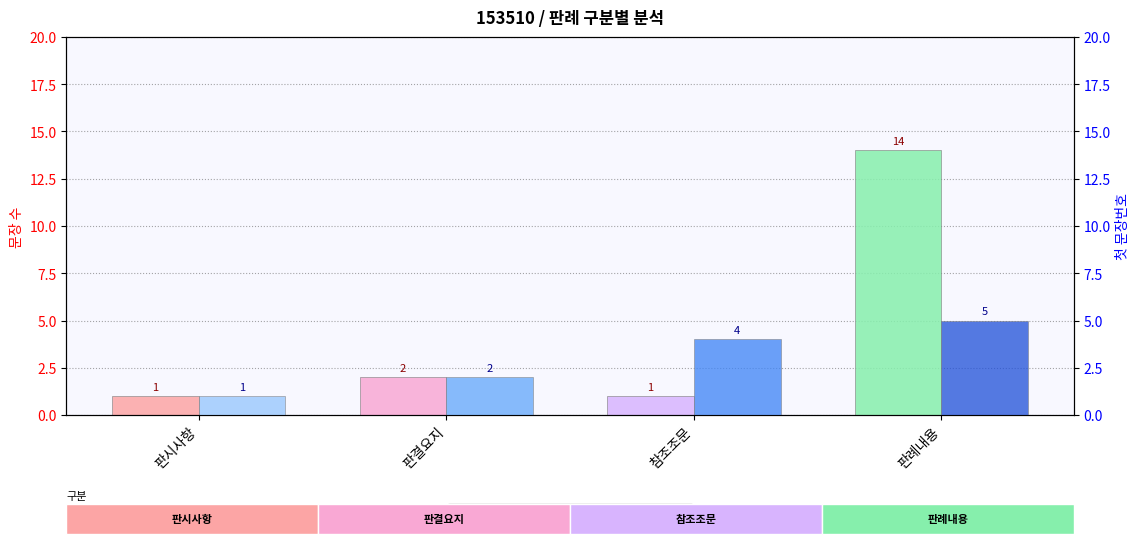

True or false: 첫 문장번호 (first sentence #) has a value of 2 at 판결요지.

True